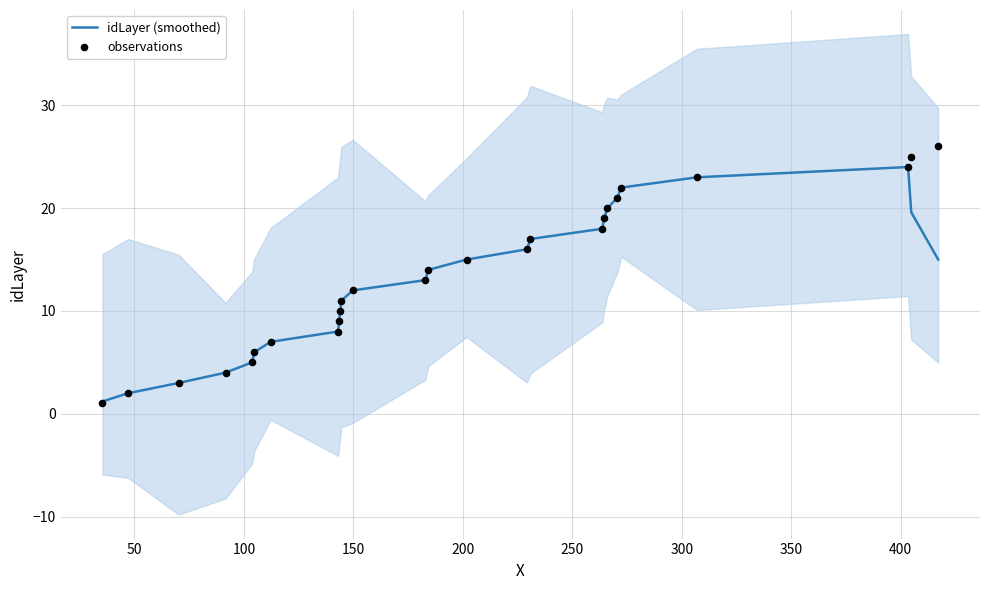

What are all the series names shown in the legend?

idLayer (smoothed), observations